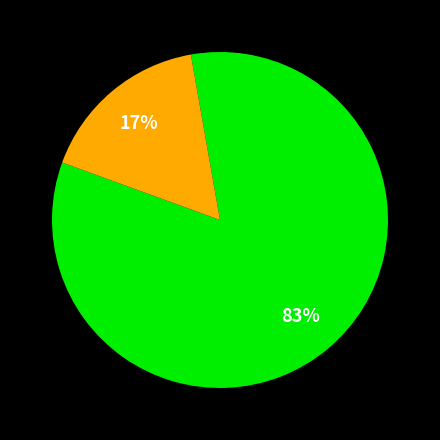

How many segments does this pie chart have?

2